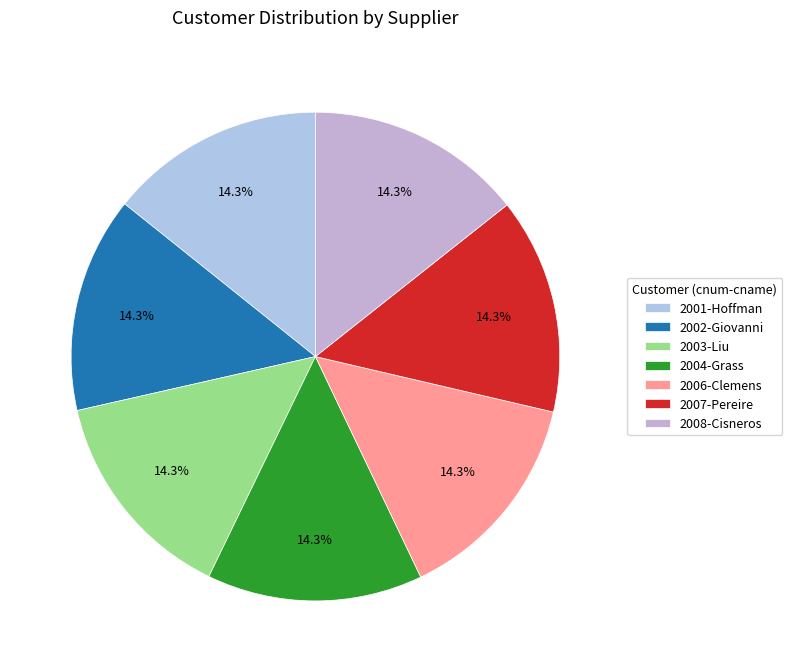

What percentage is the 2008-Cisneros slice, to the nearest percent?

14%